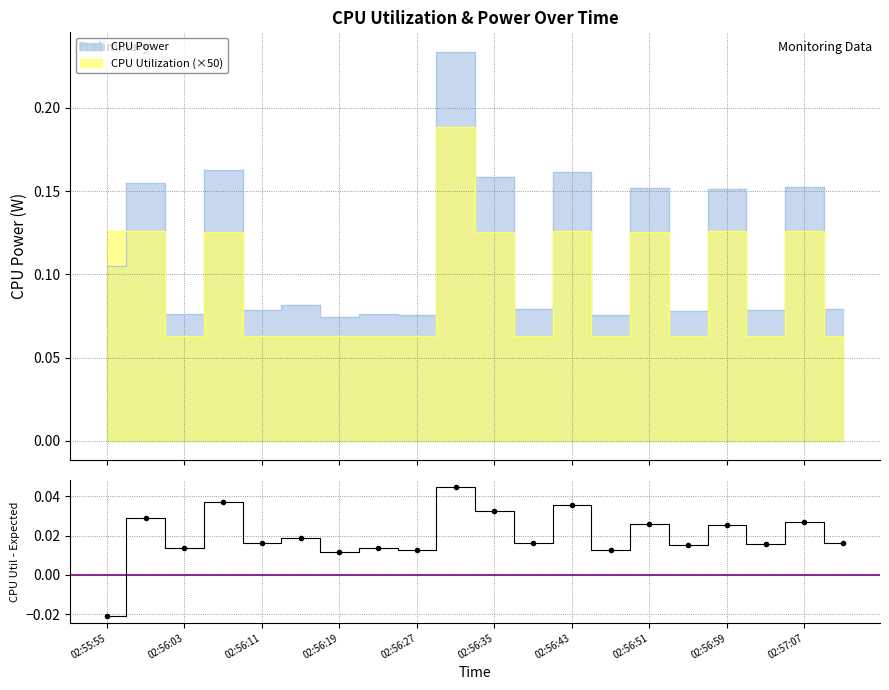

How many lines are shown in the chart?

1